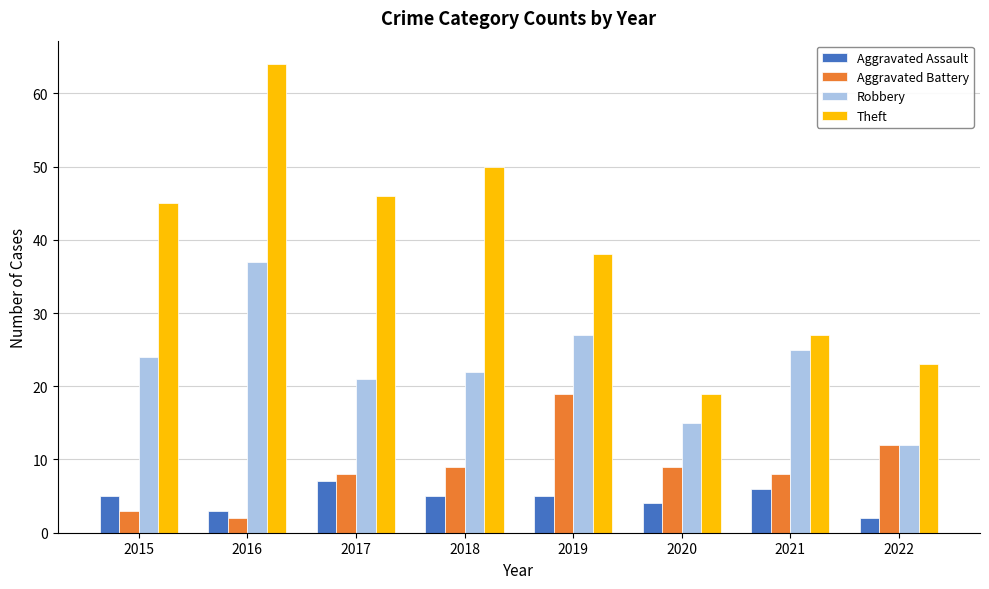

What is the total value across all series at 2021?

66